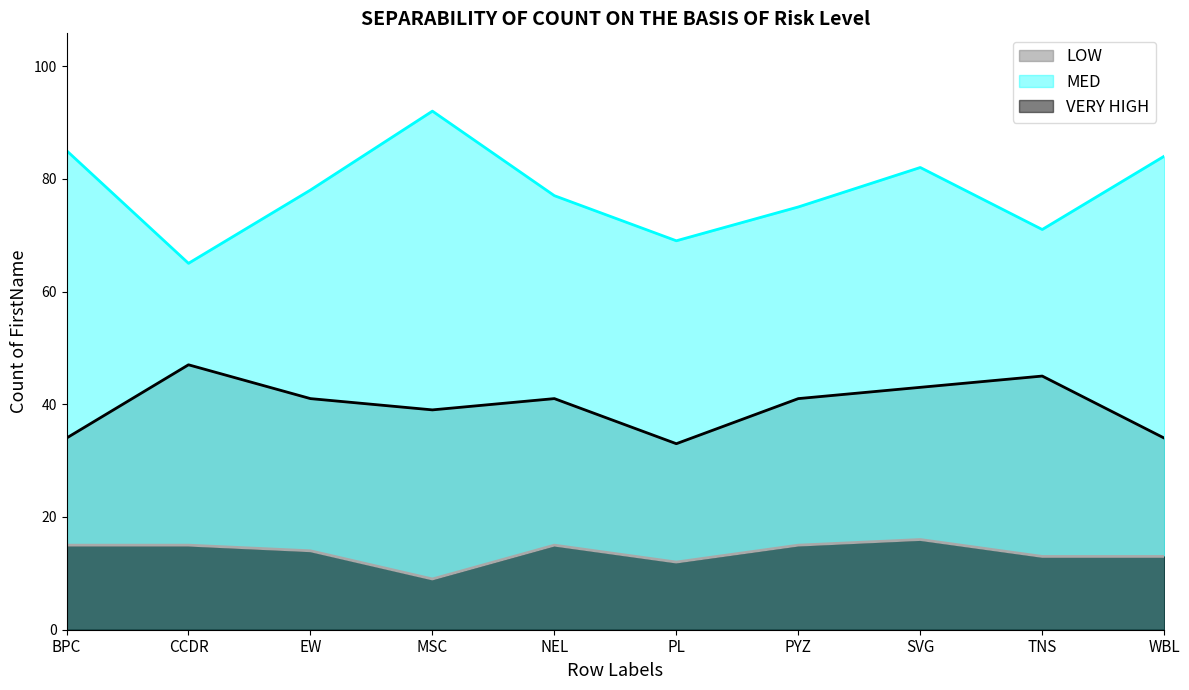

At how many categories does at least one series exceed 21?

10